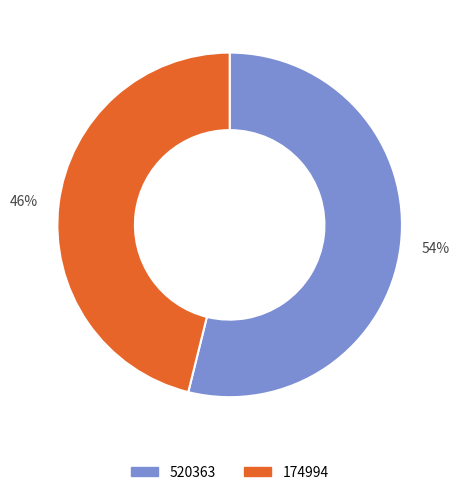

To the nearest percent, what is the average slice percentage?

50%